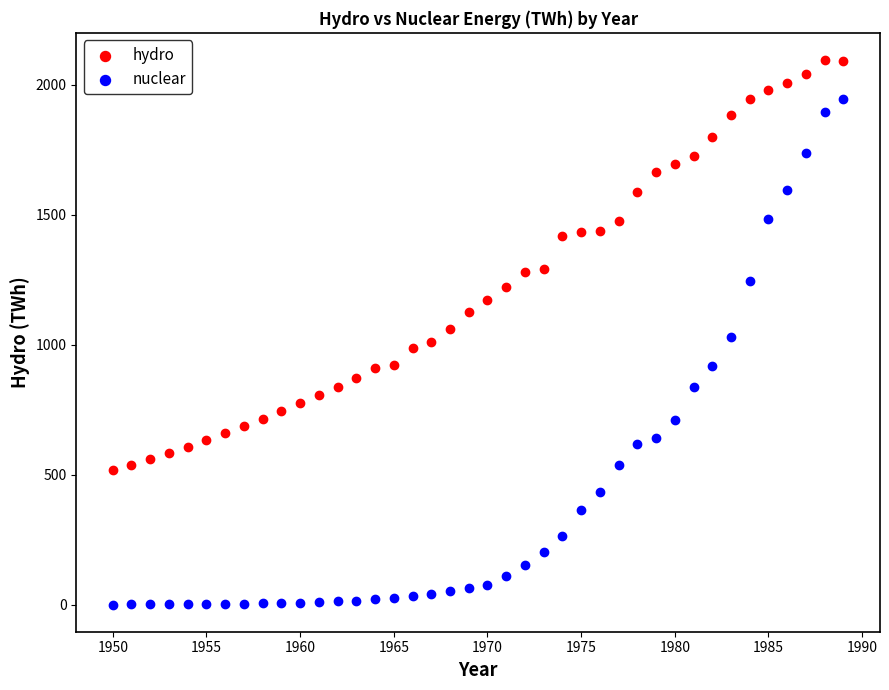

Which series has the widest spread of Y values?

nuclear